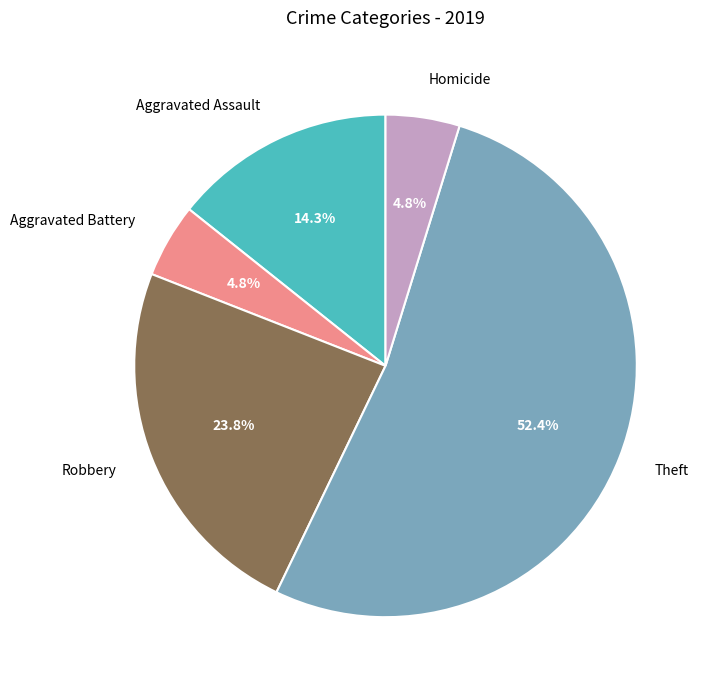

To the nearest percent, what is the difference between the Theft and Robbery slice percentages?

29%